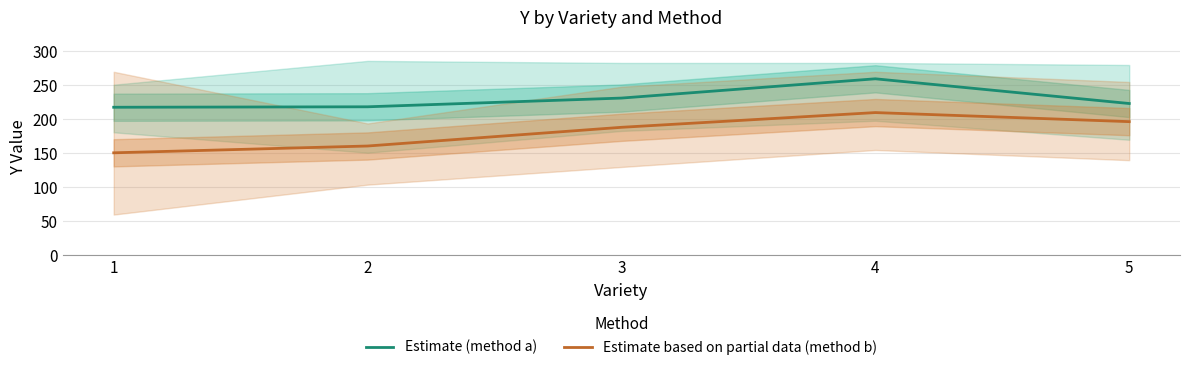

What is the greatest value displayed?

259.7